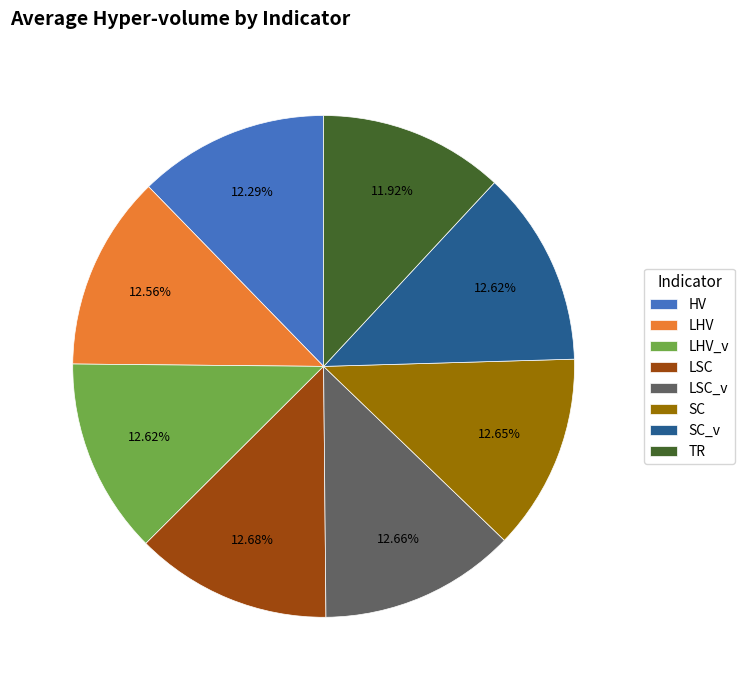

Combined, do LHV and LHV_v account for over 50%?

No